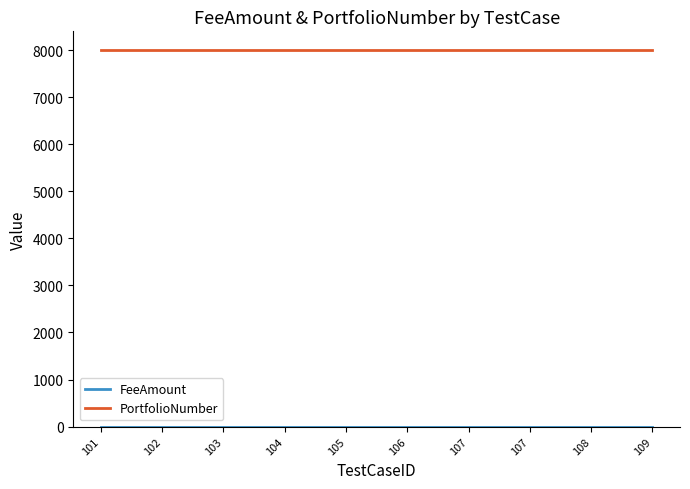

Does the chart display data point markers on the line(s)?

No